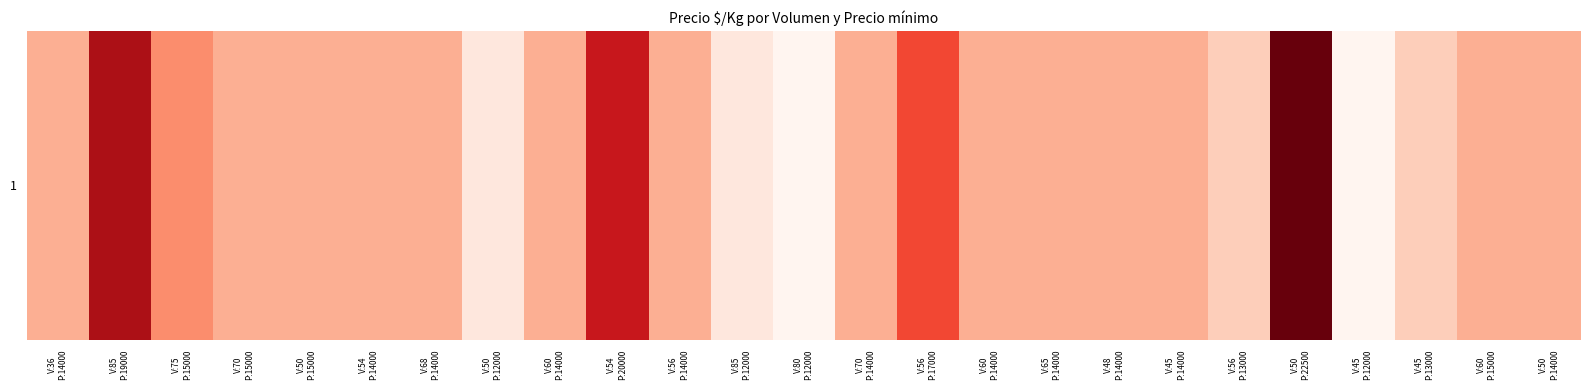

What is the change in value from V:85
P:19000 to V:85
P:12000?

-538